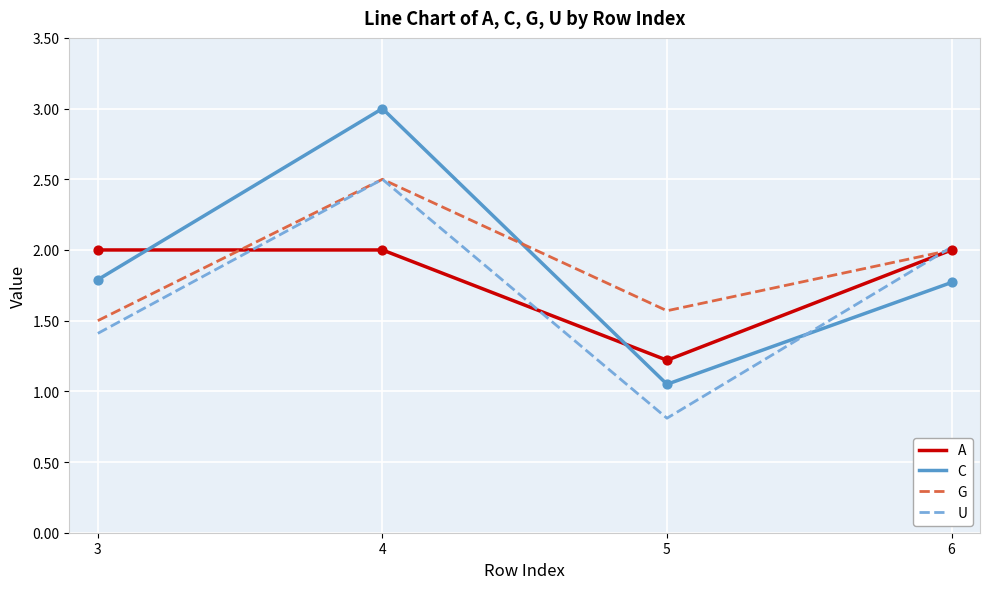

Which series has the widest spread of values?

C